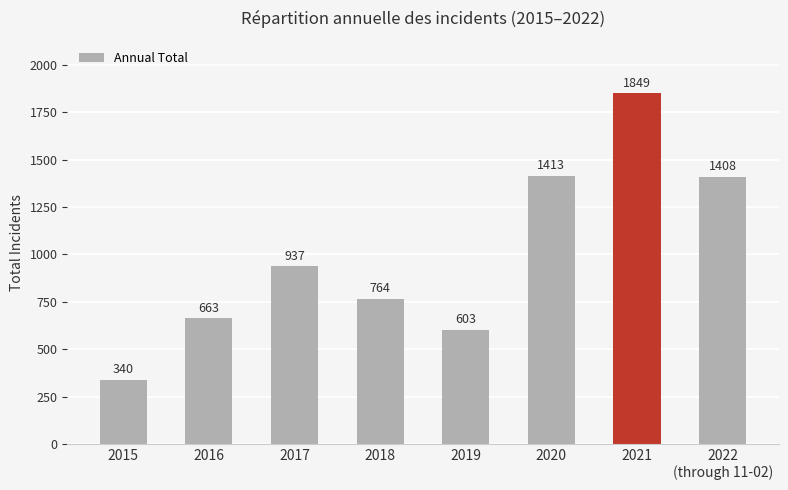

Are the bars horizontal?

No